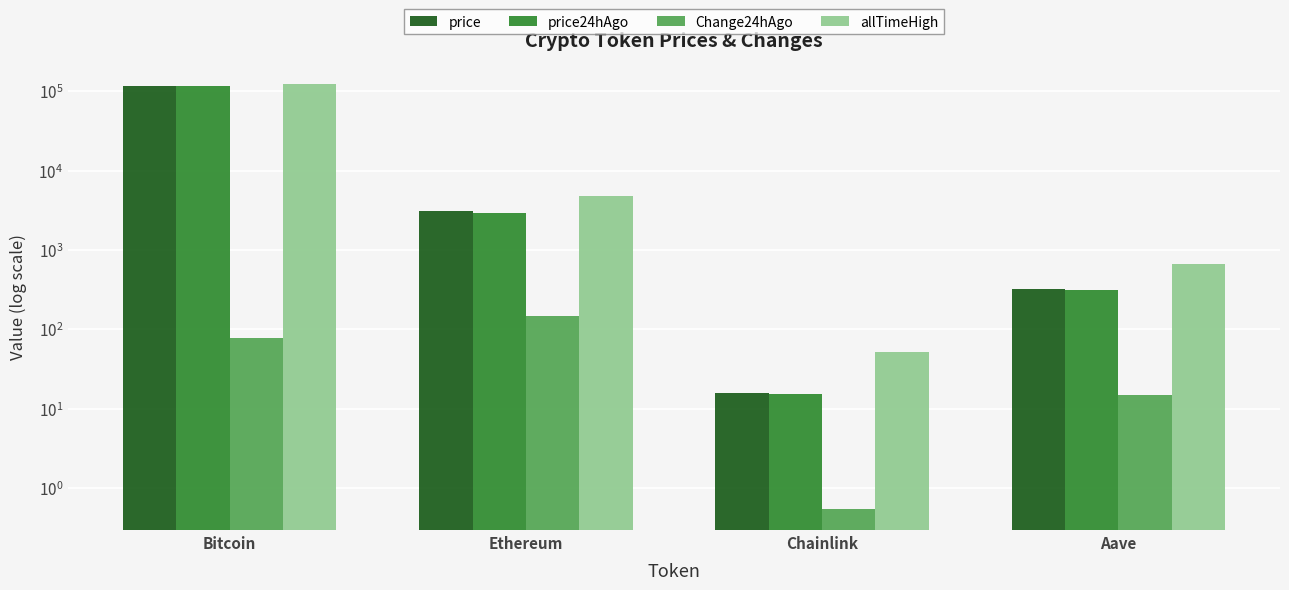

Between Aave and Ethereum, which is larger?

Ethereum